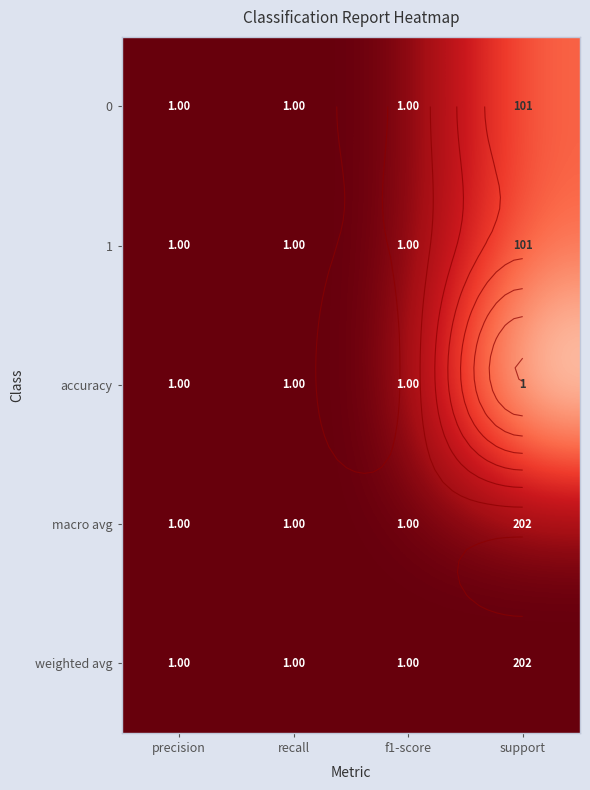

How many data points does each series have?

4